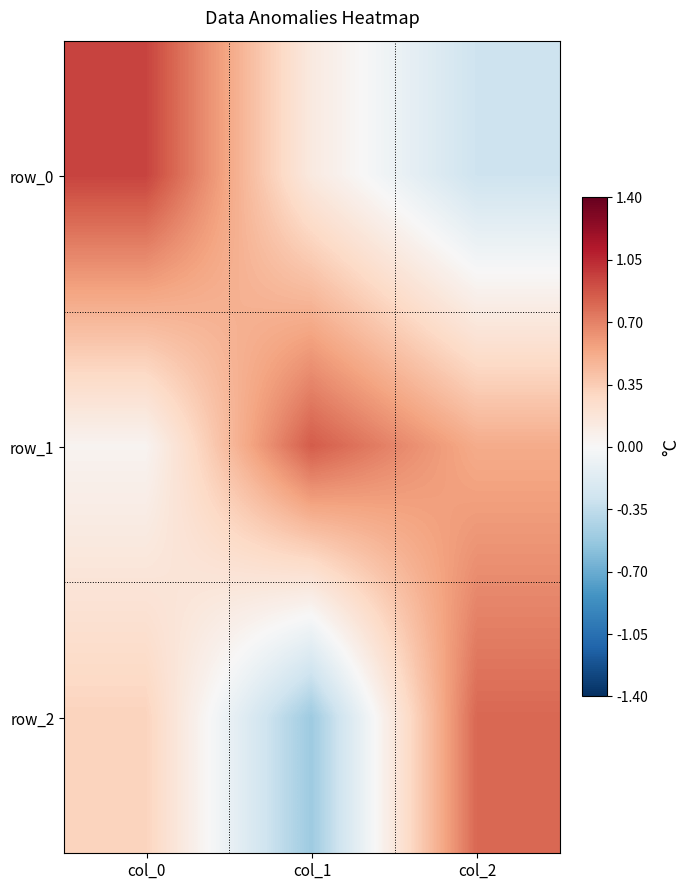

Between col_0 and col_2, which series saw the biggest shift?

row_0